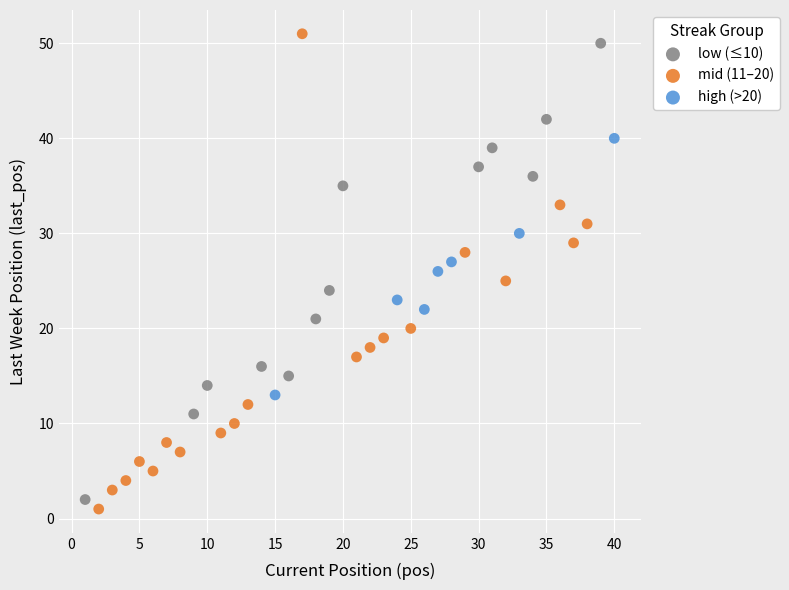

What are all the series names shown in the legend?

low (≤10), mid (11–20), high (>20)